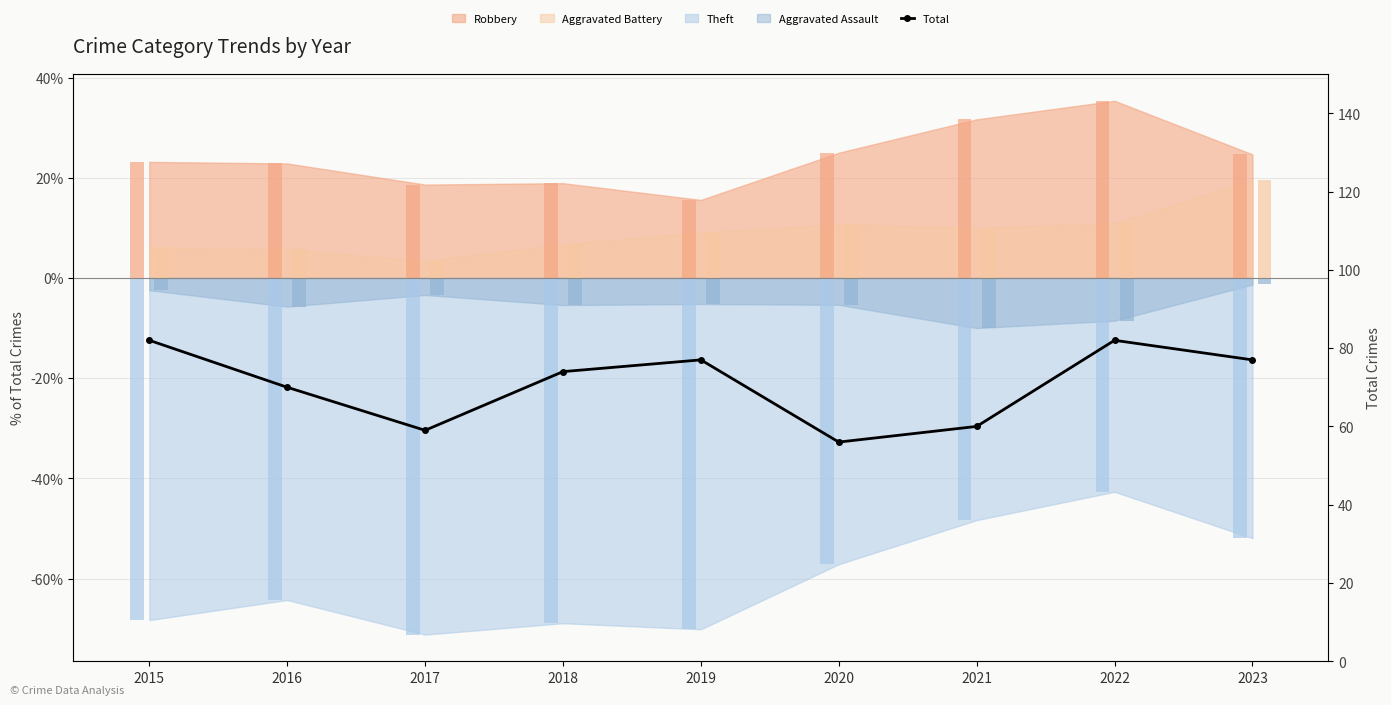

True or false: the data shows 60 at 2021.

True